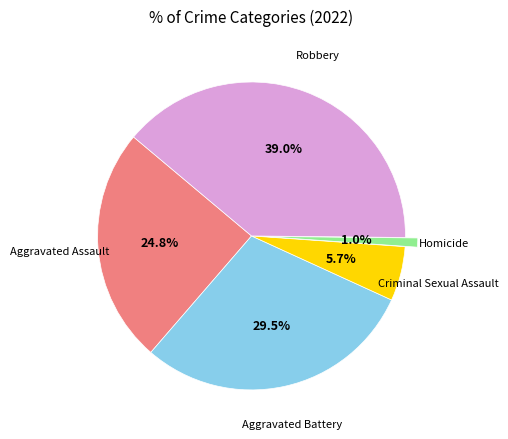

Is there any slice that represents more than half of the pie?

No